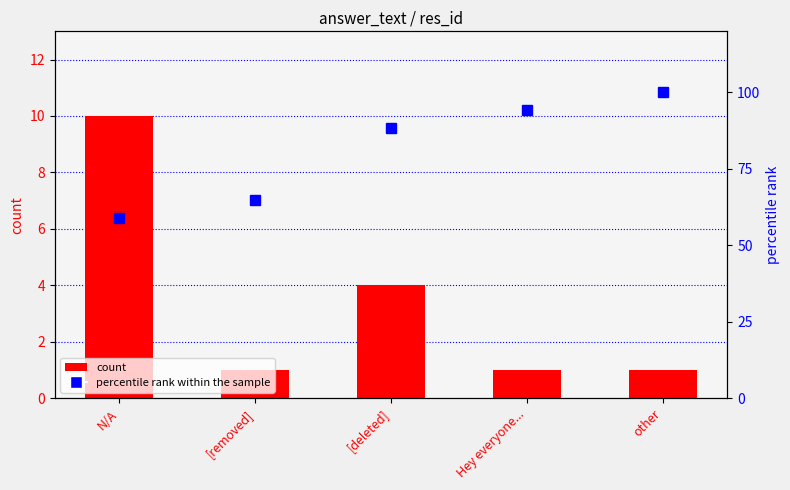

Which series has the largest total across all categories?

percentile rank within the sample